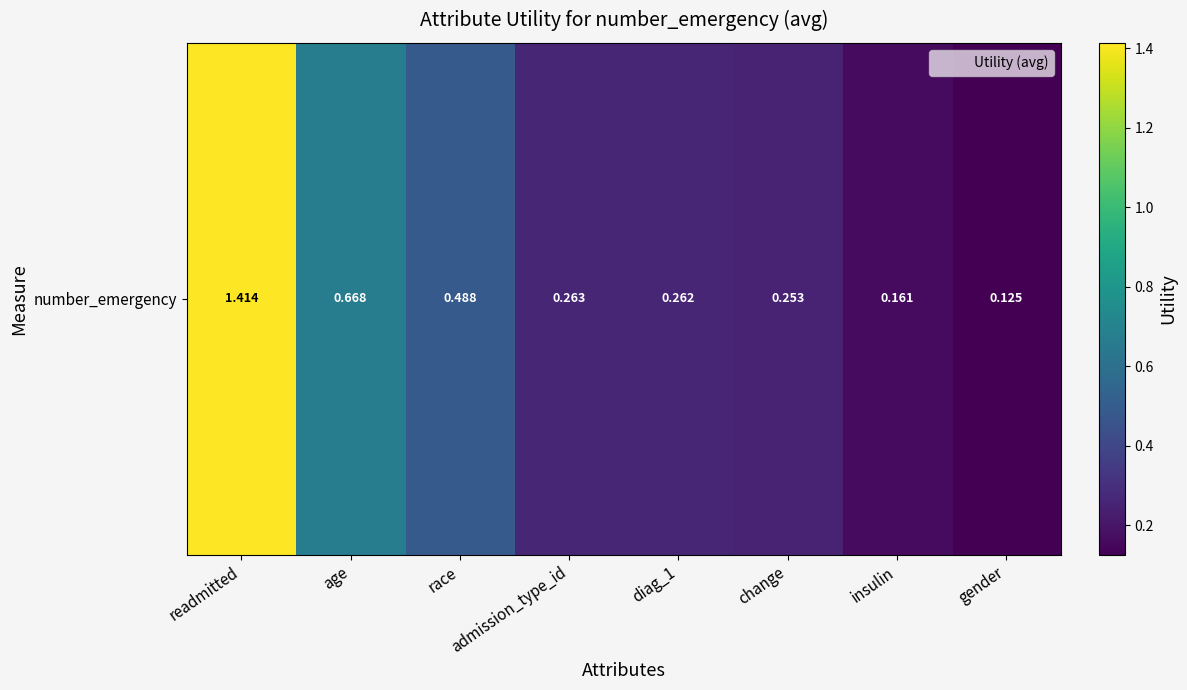

List the labels in order of value, smallest first.

gender, insulin, change, diag_1, admission_type_id, race, age, readmitted